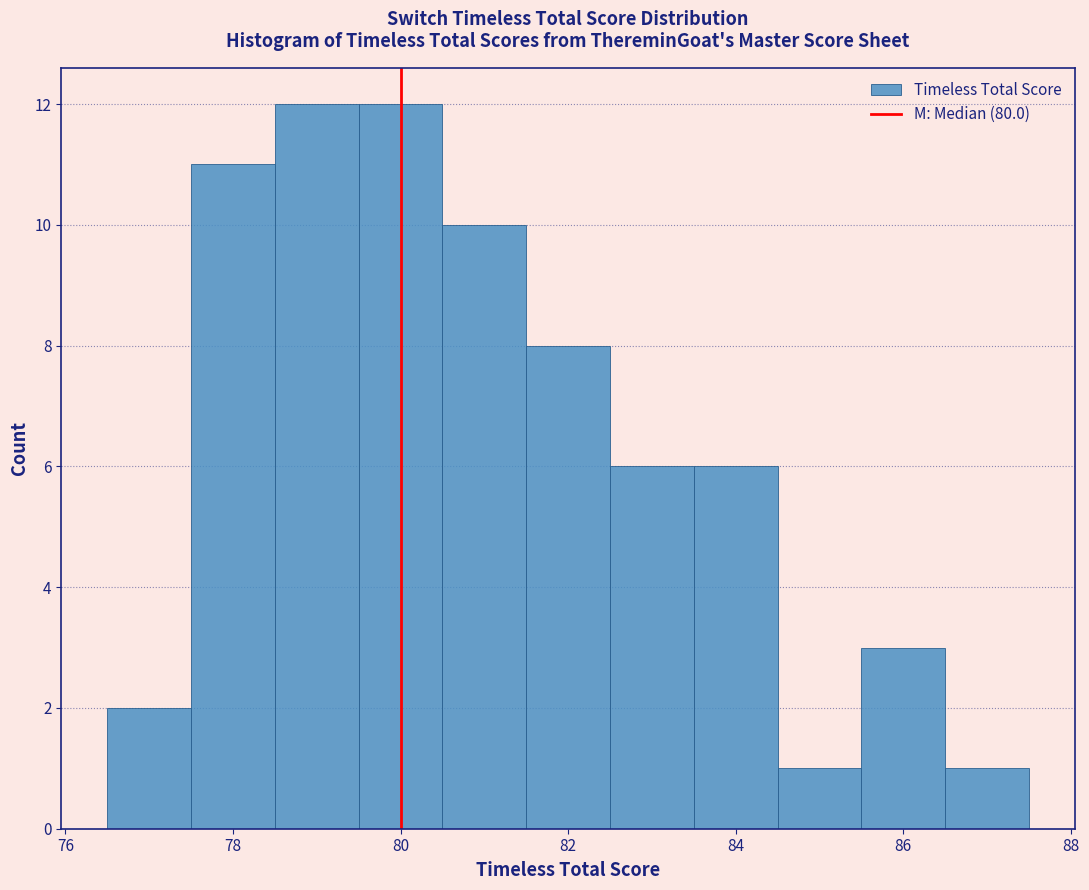

How tall is the bar that spans 86.5 to 87.5 on the x-axis? Neither the bar edges nor the heights are printed on the chart, so give them approximately, as read against the axes.

1